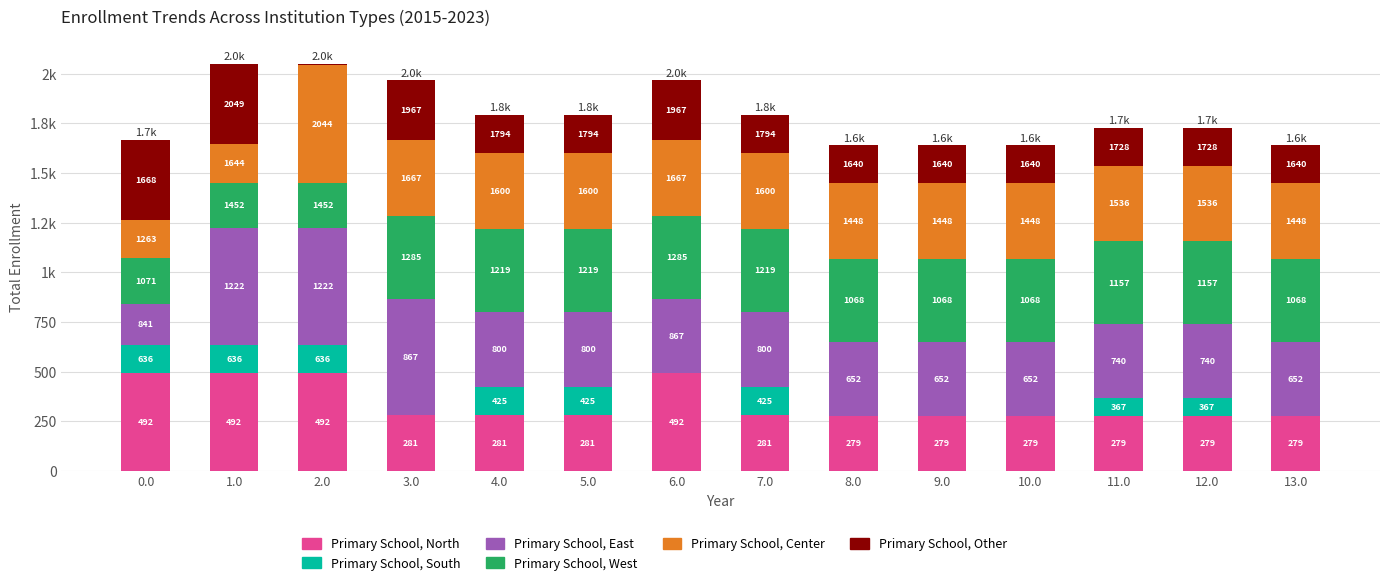

Are the bars grouped side by side (vs. stacked)?

No